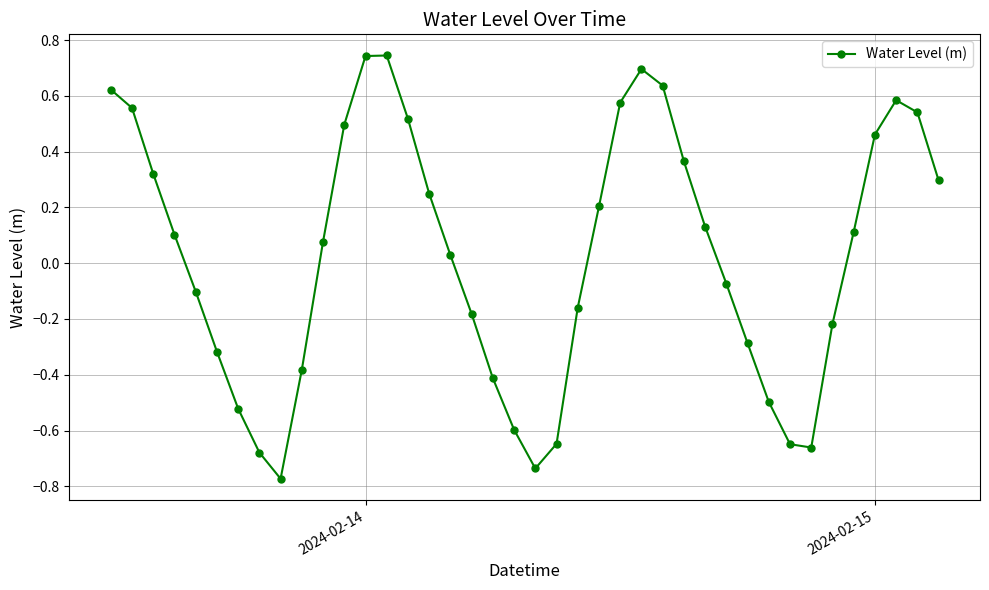

True or false: there are more than 0 points higher than both neighbors.

True